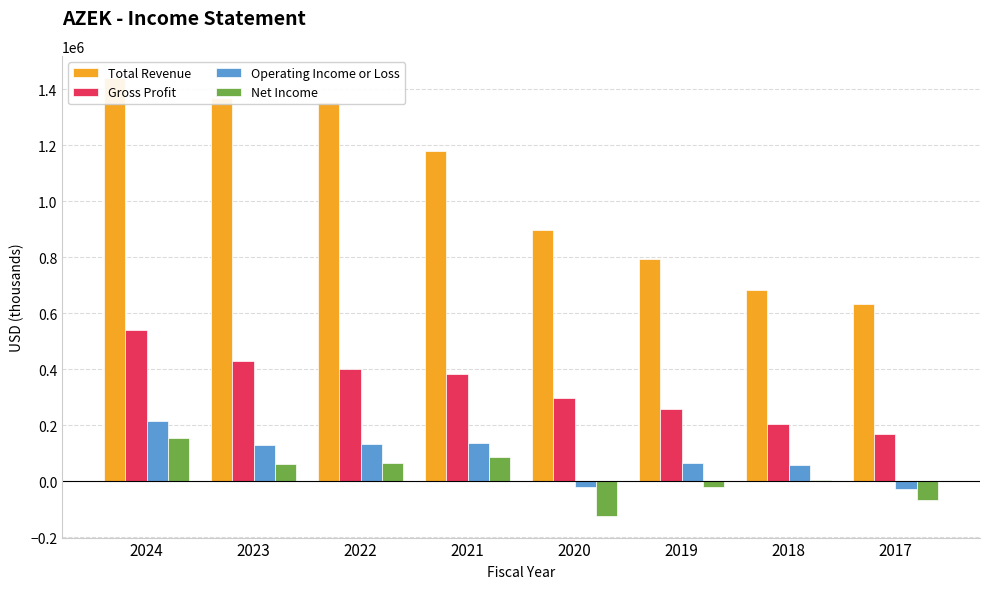

Reading left to right, extract all data points from this chart.

Total Revenue: 1441400	1370300	1355600	1179000	899300	794200	681800	632600
Gross Profit: 542100	430400	400500	384300	296800	258500	204500	169000
Operating Income or Loss: 215100	129000	133800	137500	-20100	65800	59800	-25900
Net Income: 153400	62400	67200	88900	-122200	-20200	6700	-67400